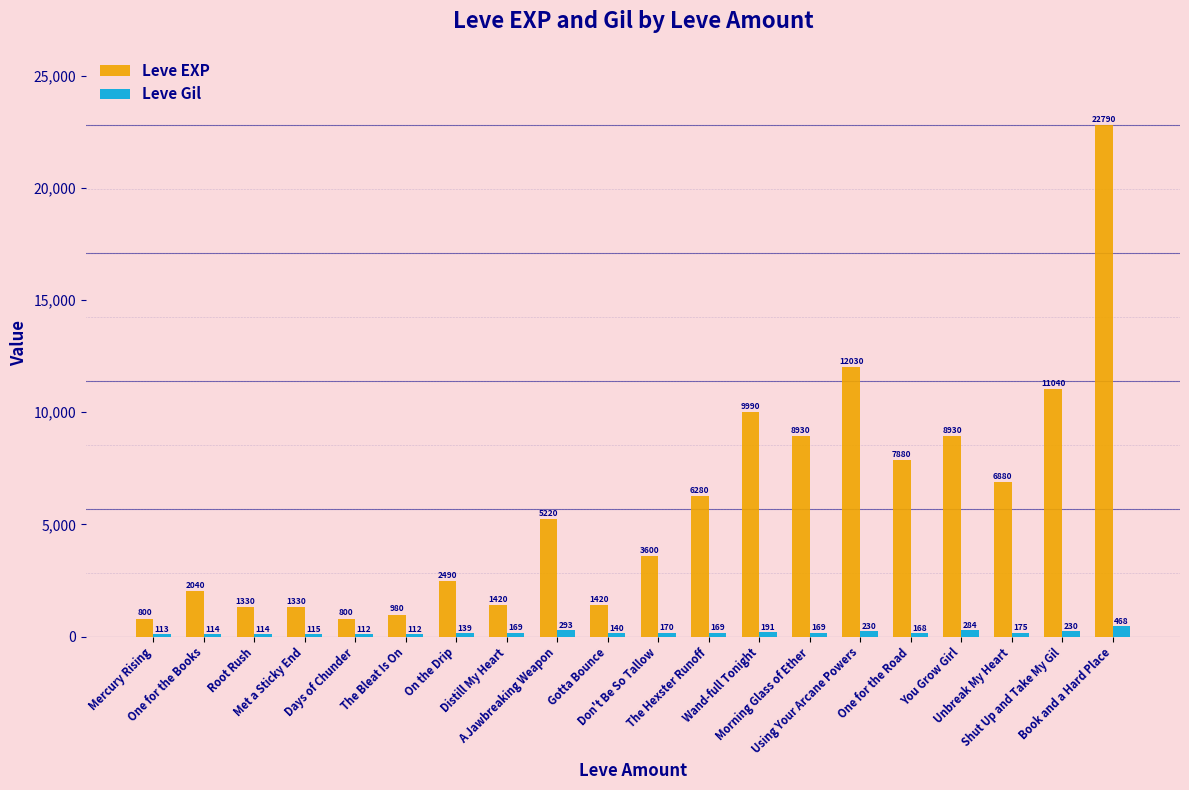

What is the approximate value of Leve EXP at The Hexster Runoff, to the nearest 100?

6300